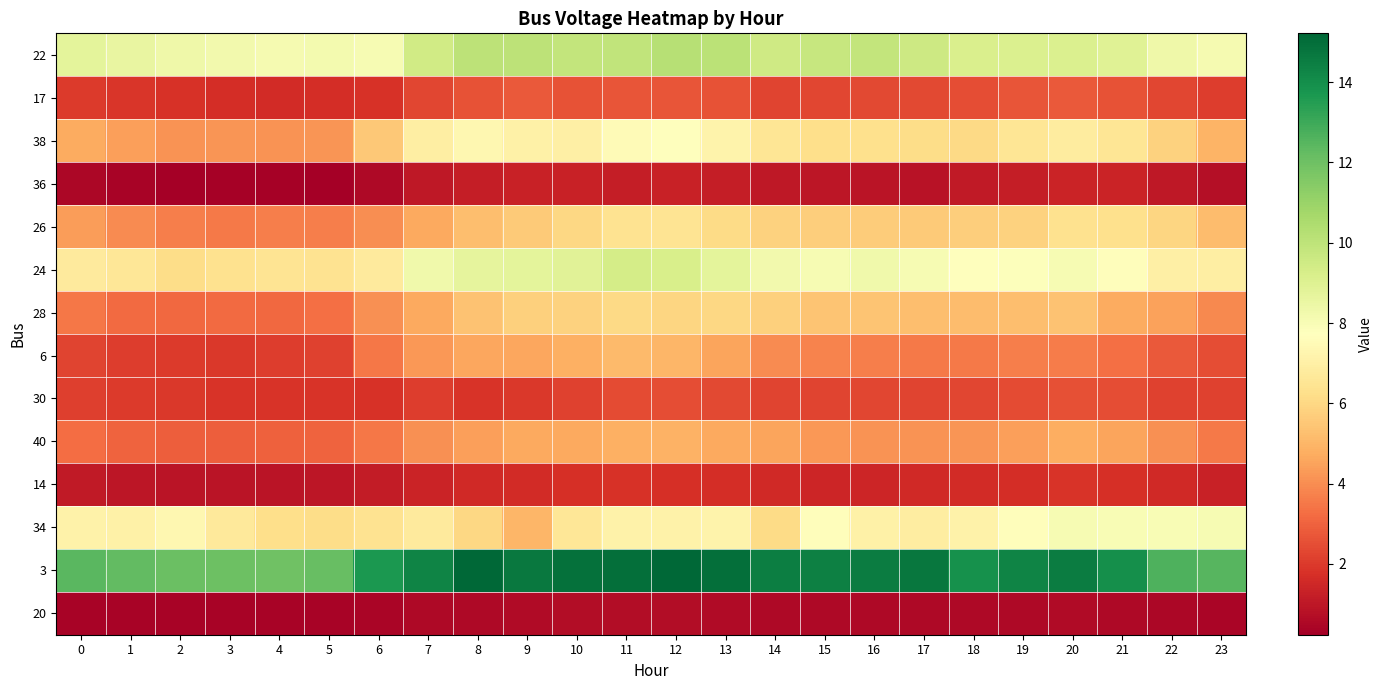

Which category has the lowest value across all series?

5